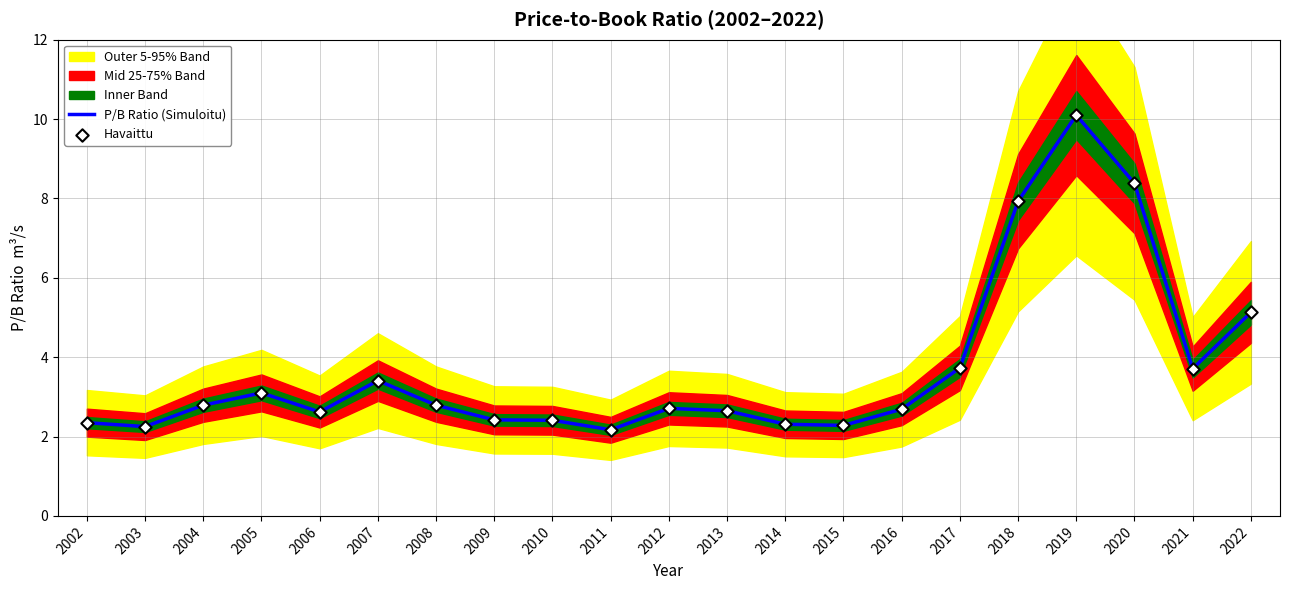

True or false: P/B Ratio (Simuloitu) has a value of 3.4 at 2002.

False